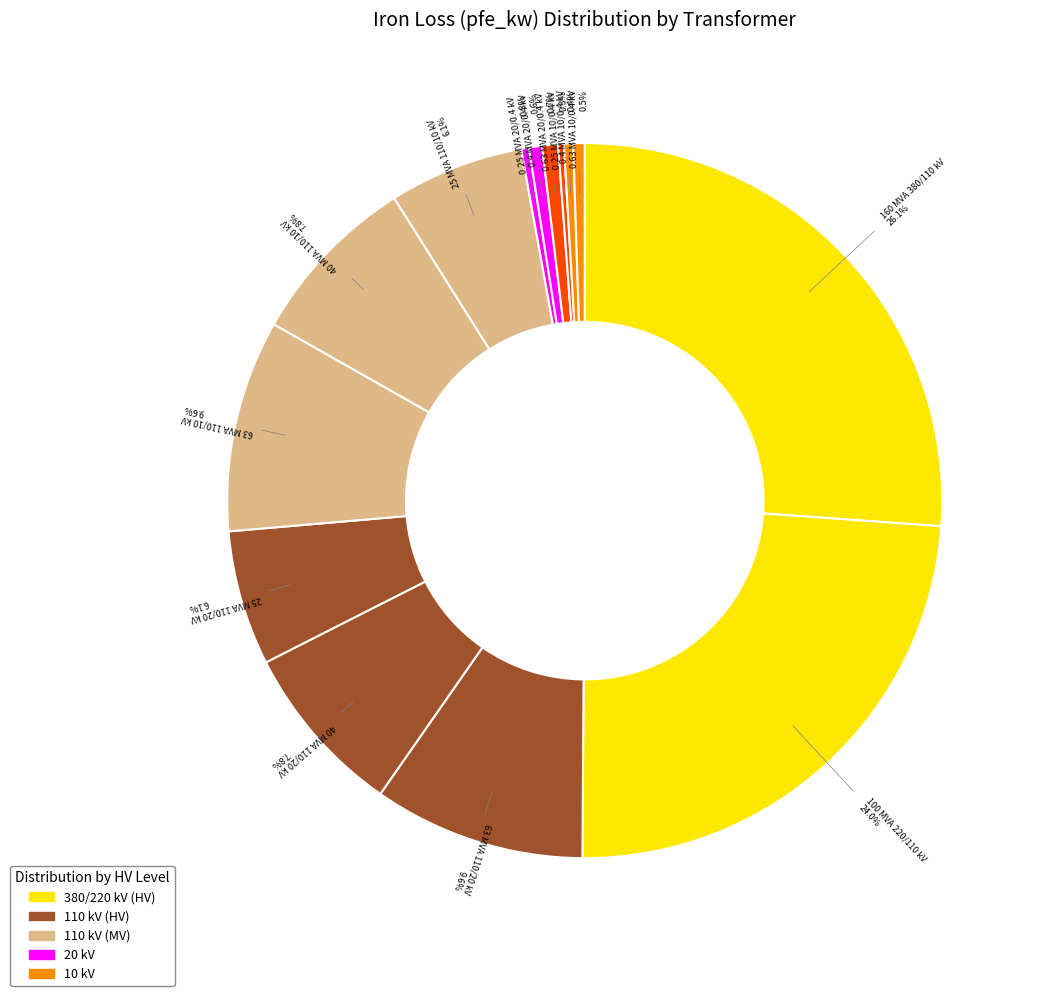

Does any single category account for the majority?

No